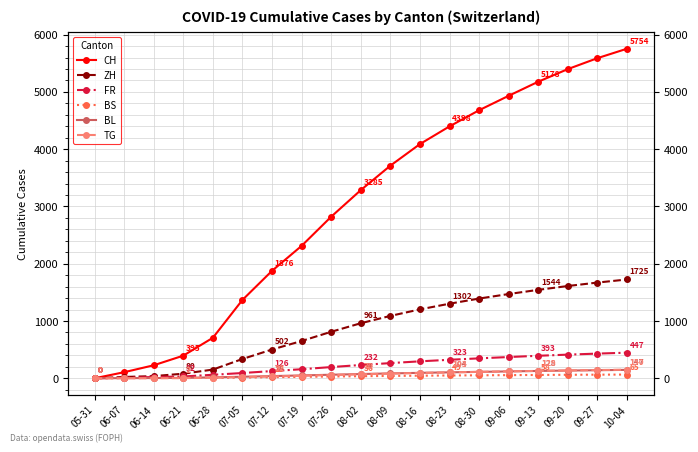

True or false: BS and CH cross at least once.

False